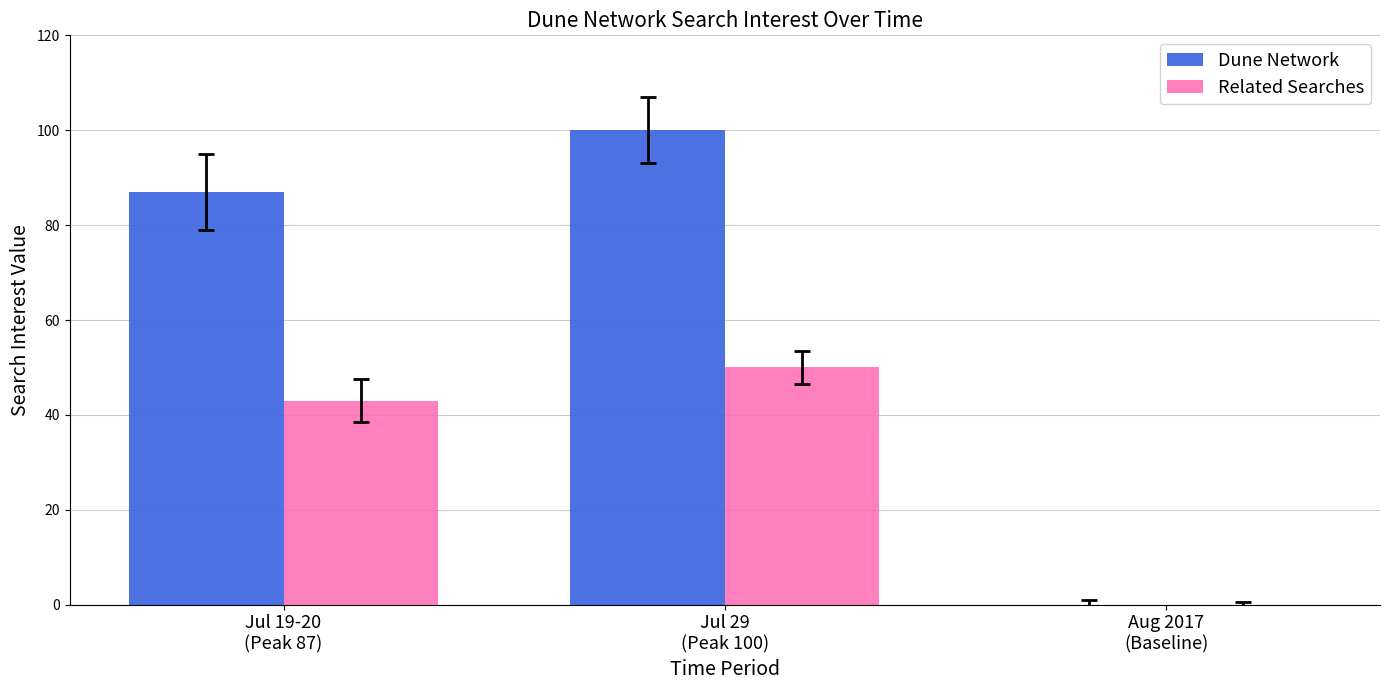

At which category is the sum across all series the highest?

Jul 29
(Peak 100)